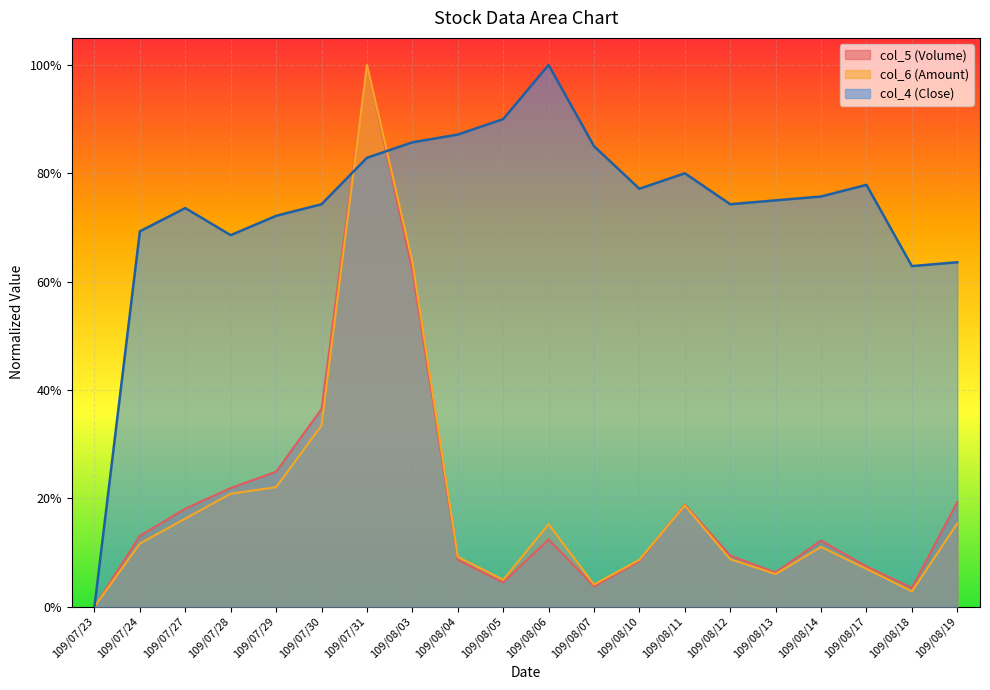

Reading right to left, list all the values displayed in this chart.

col_5 (Volume): 0.2	0.0	0.1	0.1	0.1	0.1	0.2	0.1	0.0	0.1	0.0	0.1	0.6	1.0	0.4	0.2	0.2	0.2	0.1	0.0
col_6 (Amount): 0.2	0.0	0.1	0.1	0.1	0.1	0.2	0.1	0.0	0.2	0.0	0.1	0.6	1.0	0.3	0.2	0.2	0.2	0.1	0.0
col_4 (Close): 0.6	0.6	0.8	0.8	0.8	0.7	0.8	0.8	0.8	1.0	0.9	0.9	0.9	0.8	0.7	0.7	0.7	0.7	0.7	0.0